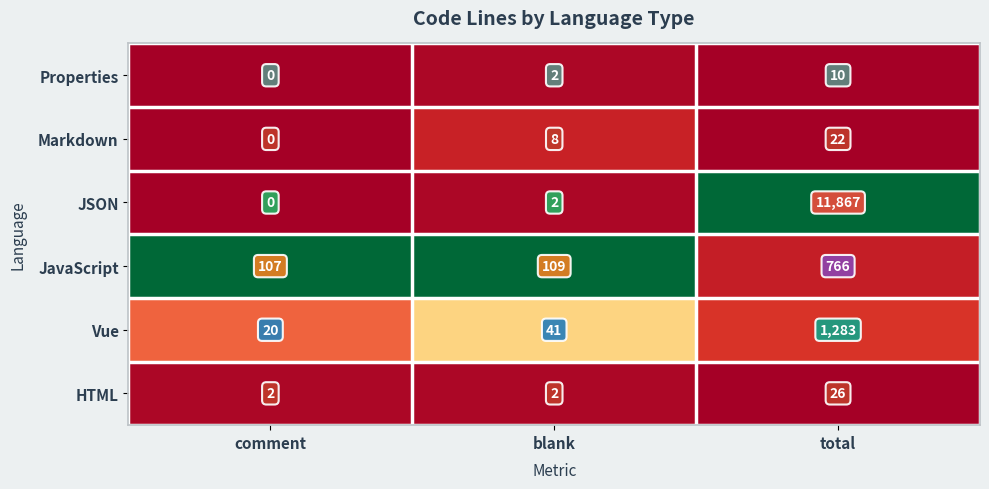

What is the sum of the HTML values at comment and blank?

4